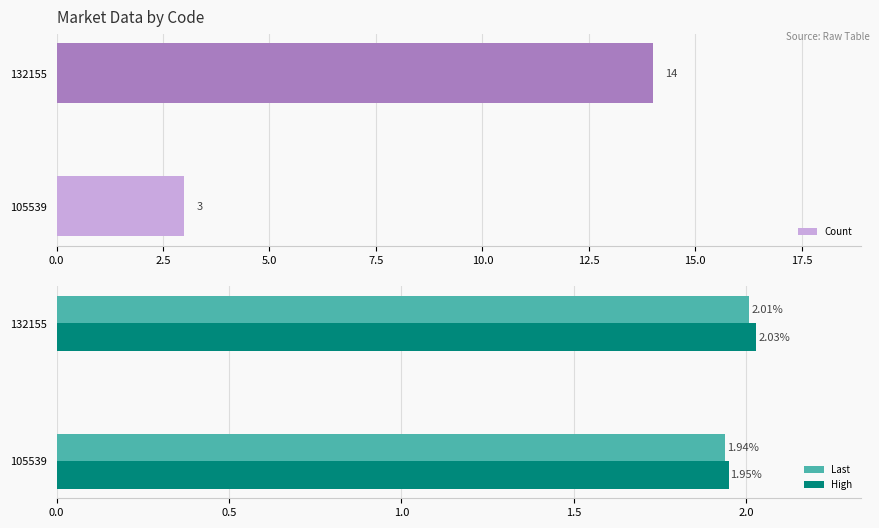

What is the sum of all High values?

4.0